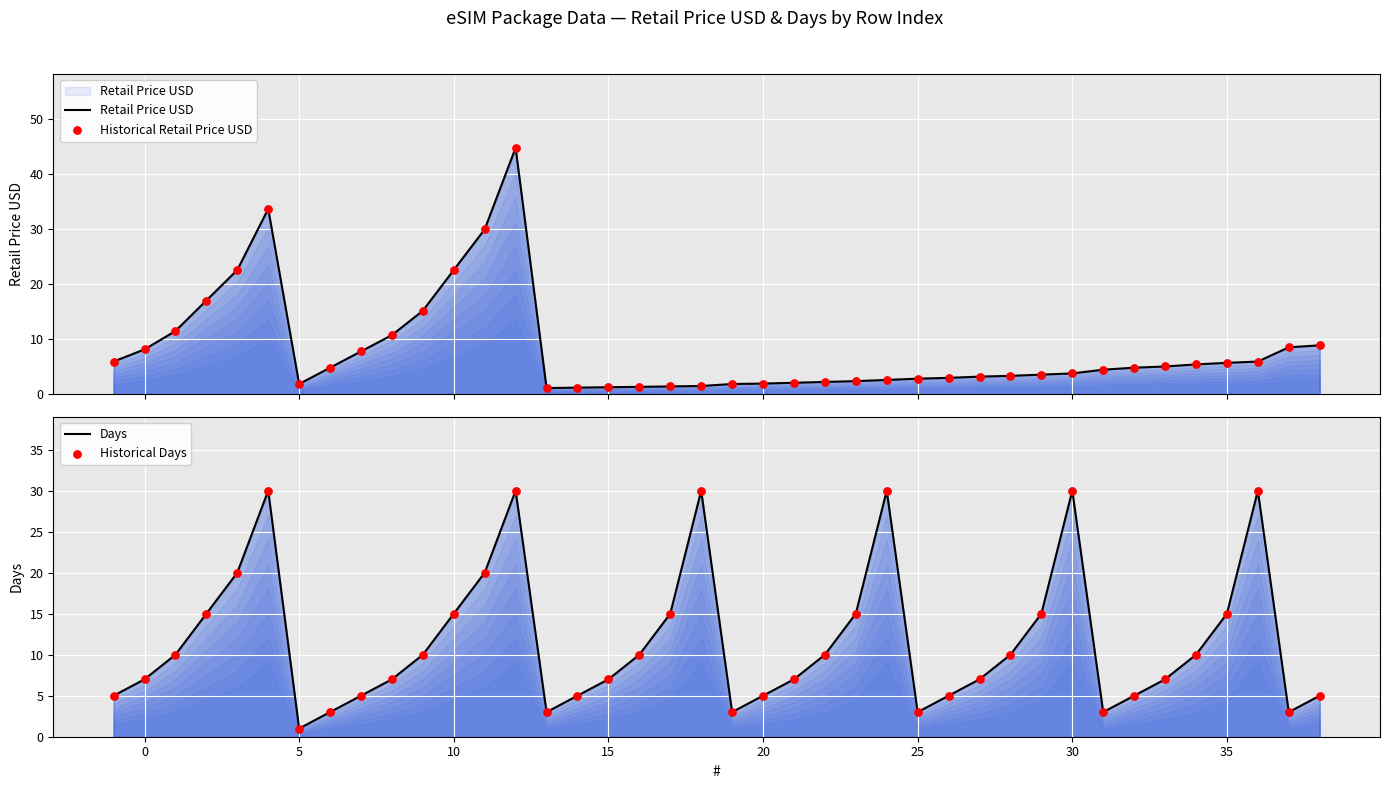

Which series has the largest Y range (max minus min)?

Retail Price USD